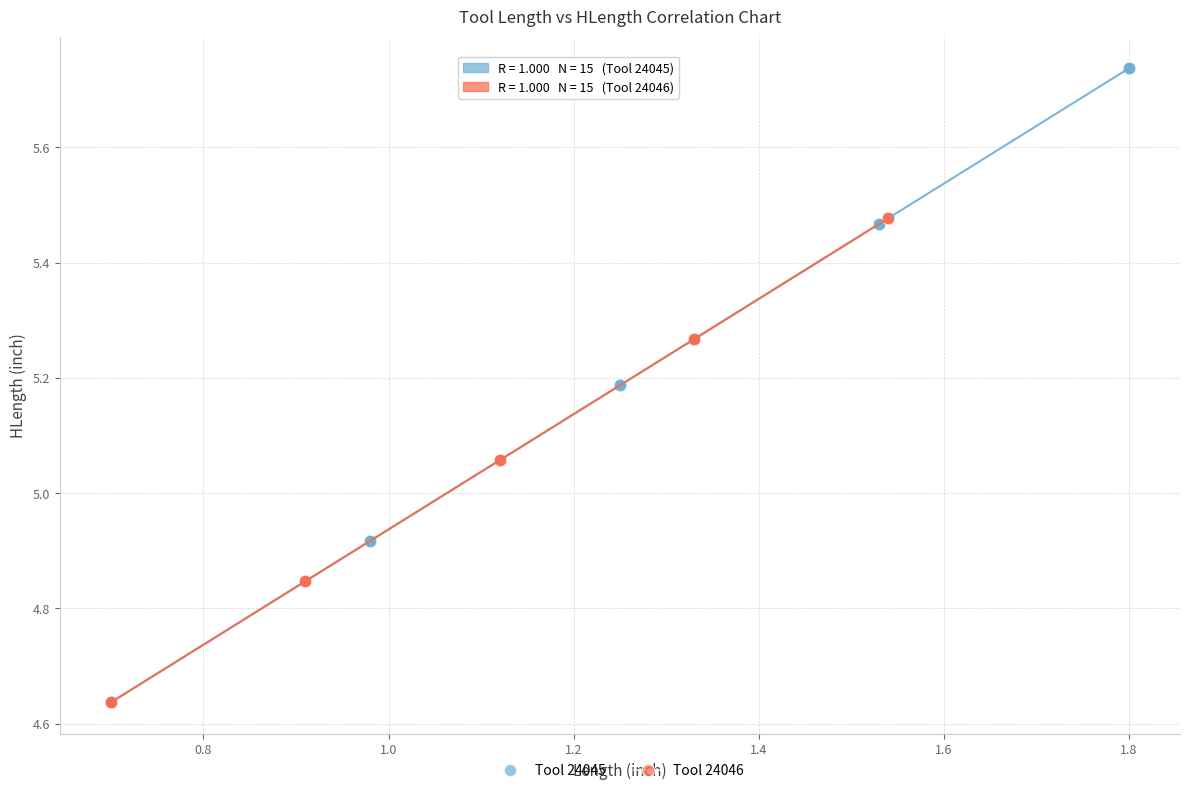

Which series has the largest Y range (max minus min)?

Tool 24045